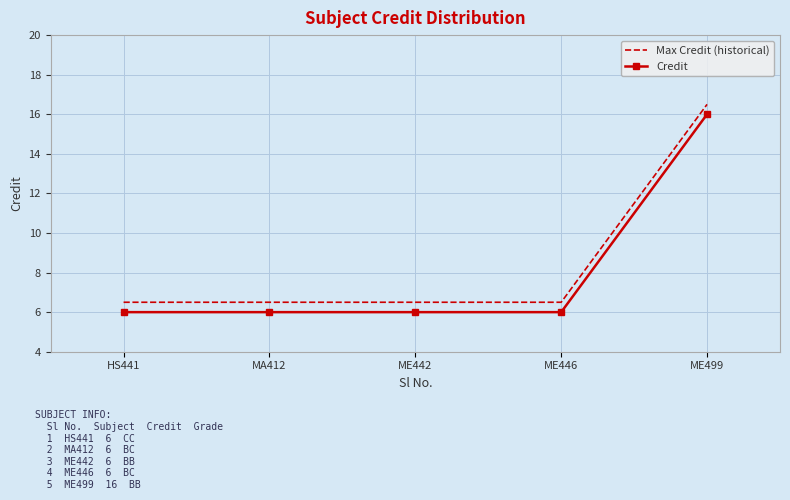

Rank the series by their average value, from highest to lowest.

Max Credit (historical), Credit